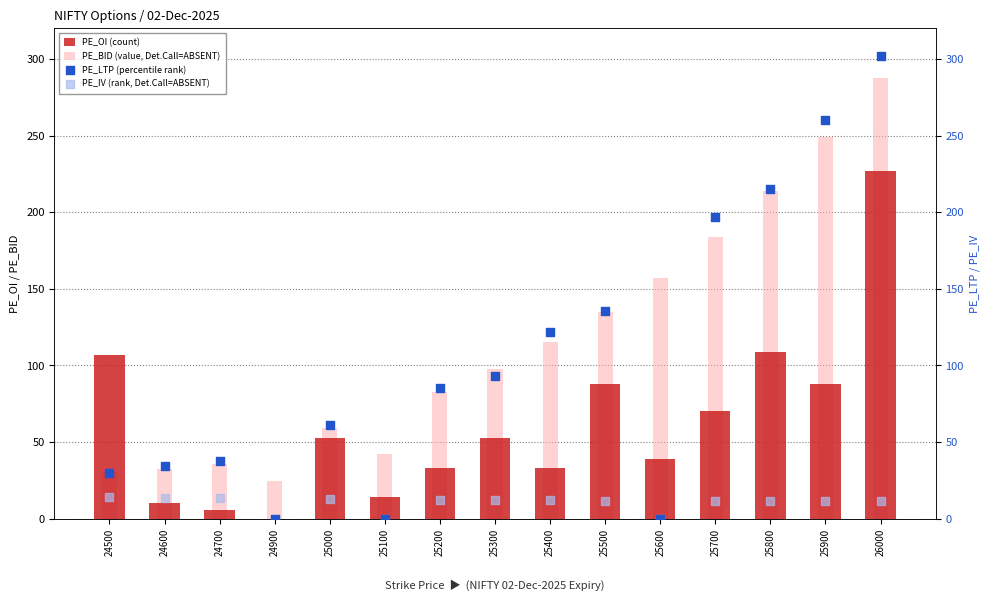

At how many categories does at least one series exceed 241?

2